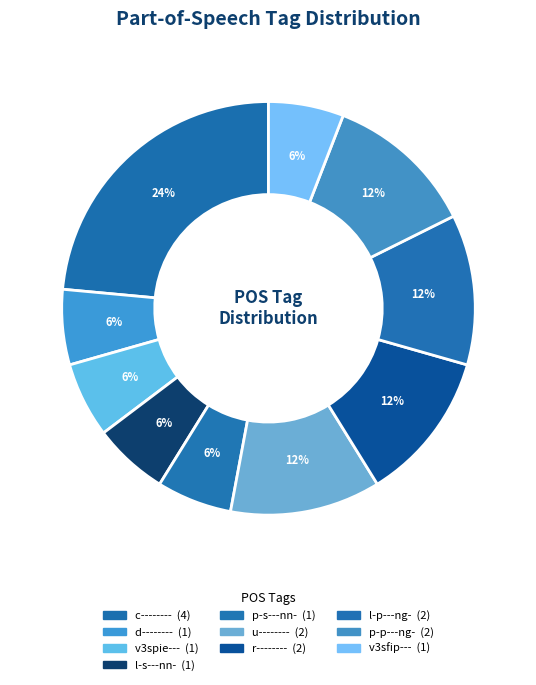

Rank the categories by value from lowest to highest.

d--------, v3spie---, l-s---nn-, p-s---nn-, v3sfip---, u--------, r--------, l-p---ng-, p-p---ng-, c--------